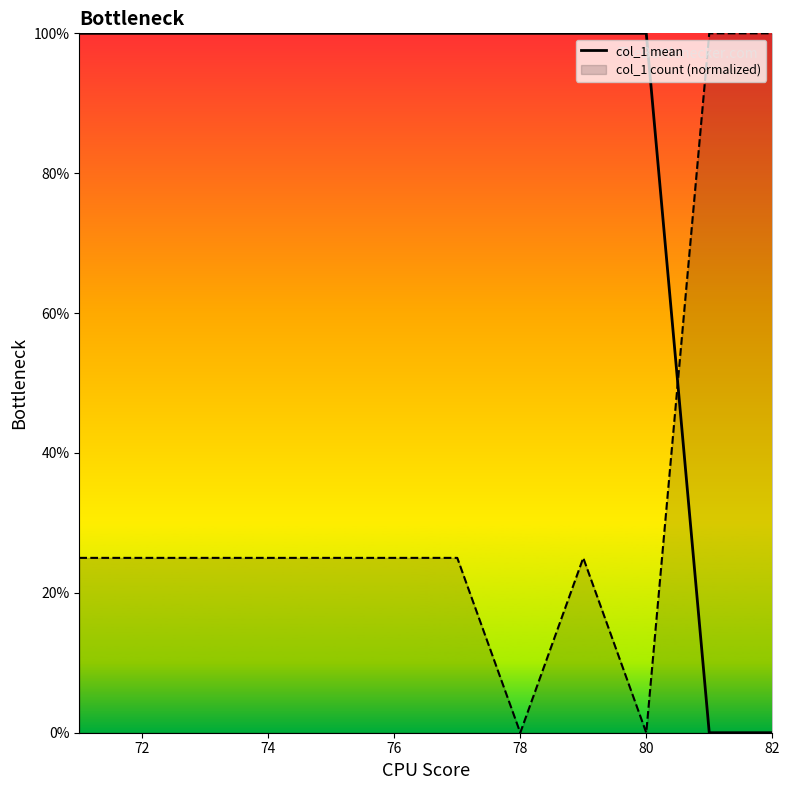

How many intersections are there between col_1 mean and col_1 count (normalized)?

1